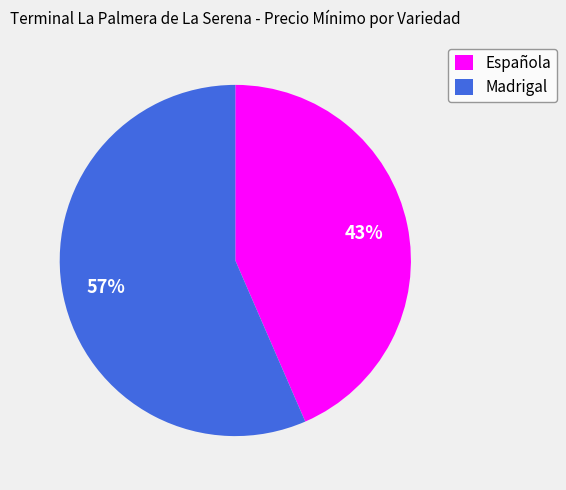

What is the ratio of the value at Española to the value at Madrigal?

0.8